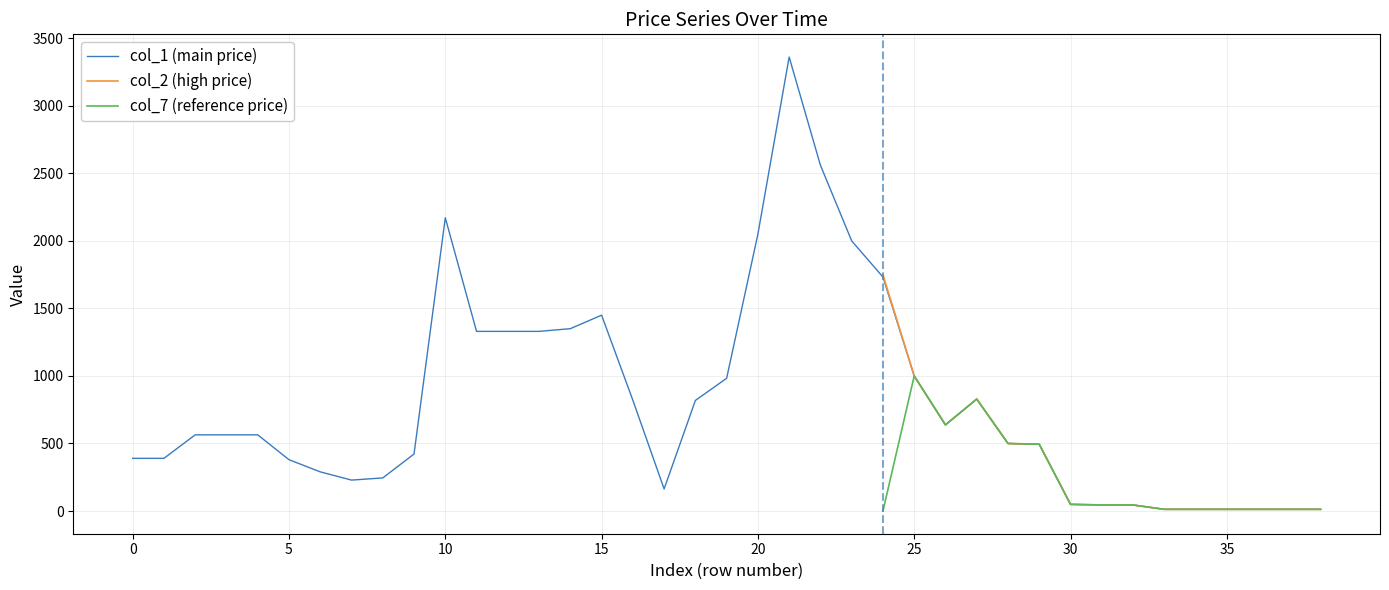

Which series has the widest spread of values?

col_1